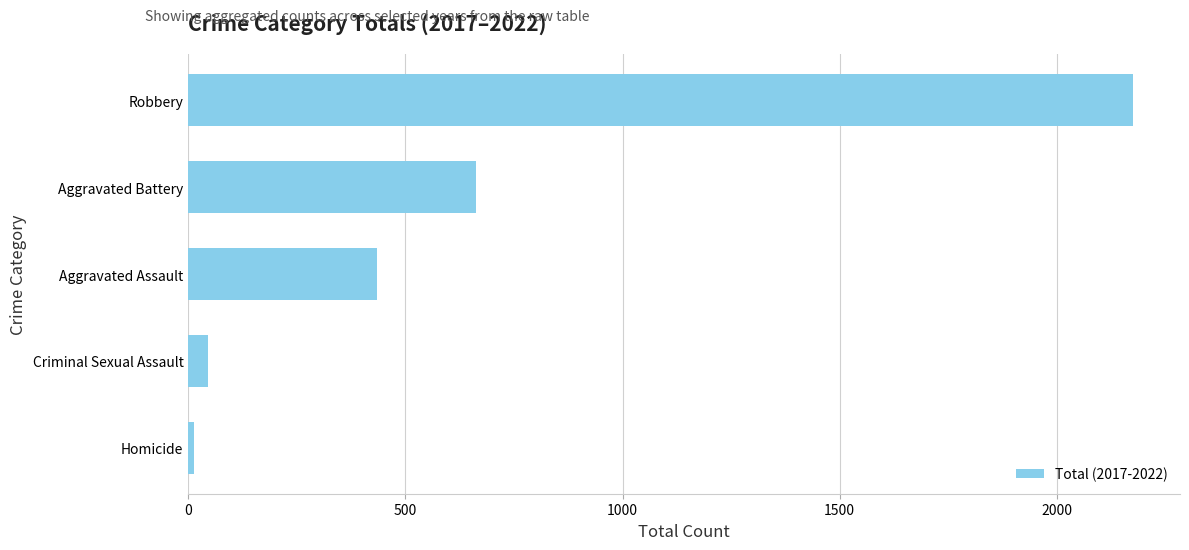

List the labels in order of value, smallest first.

Homicide, Criminal Sexual Assault, Aggravated Assault, Aggravated Battery, Robbery